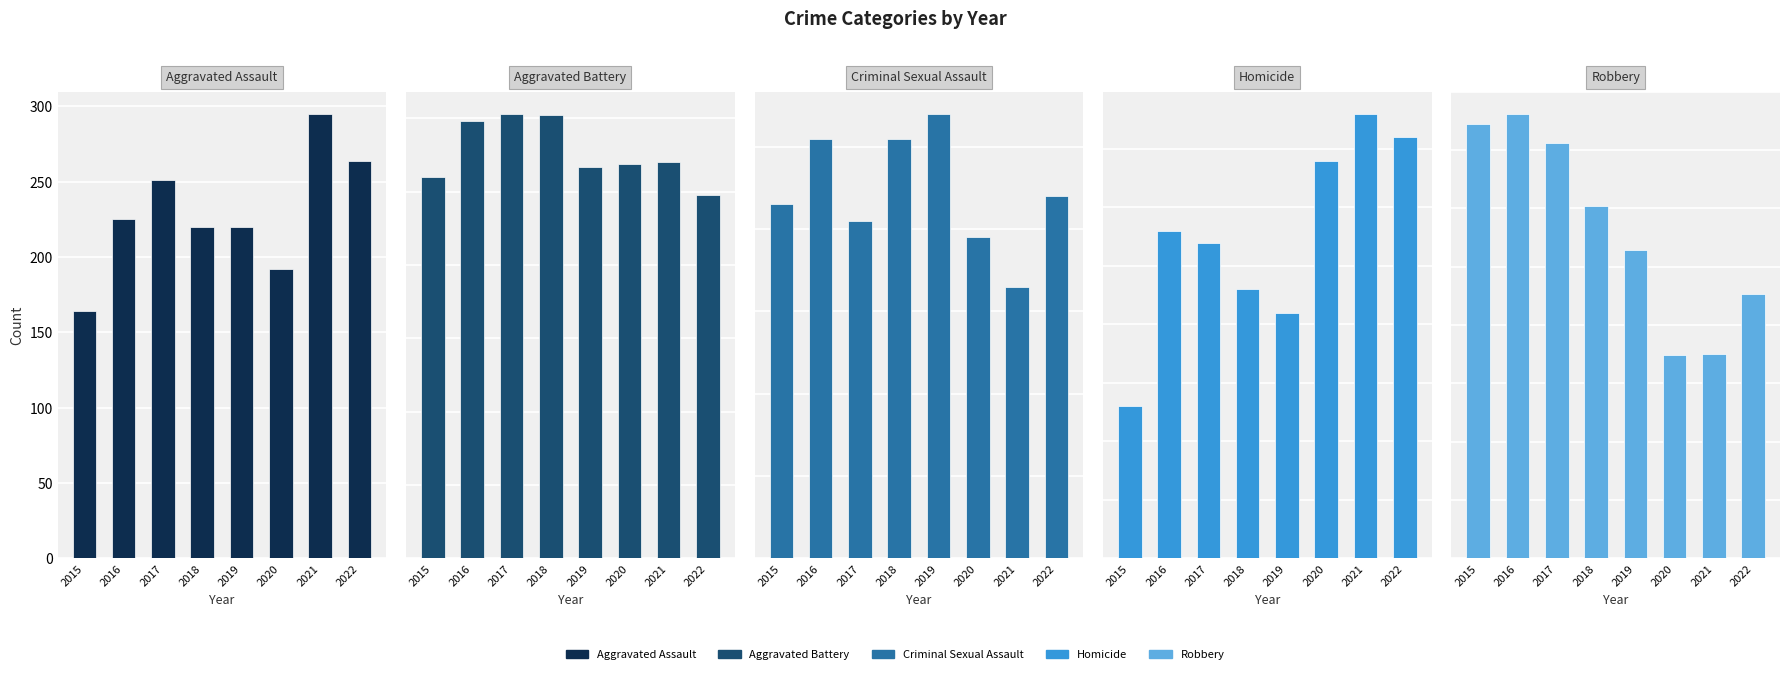

Count the number of categories in the chart.

8